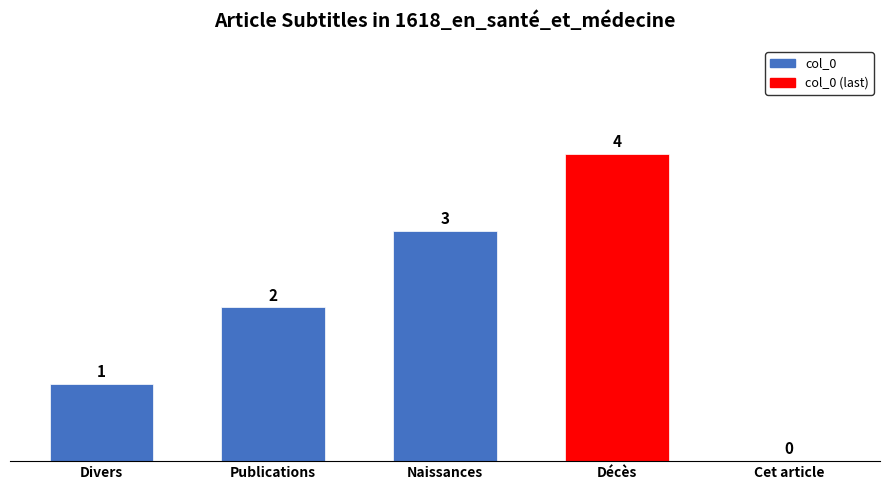

Are the bars grouped side by side (vs. stacked)?

No